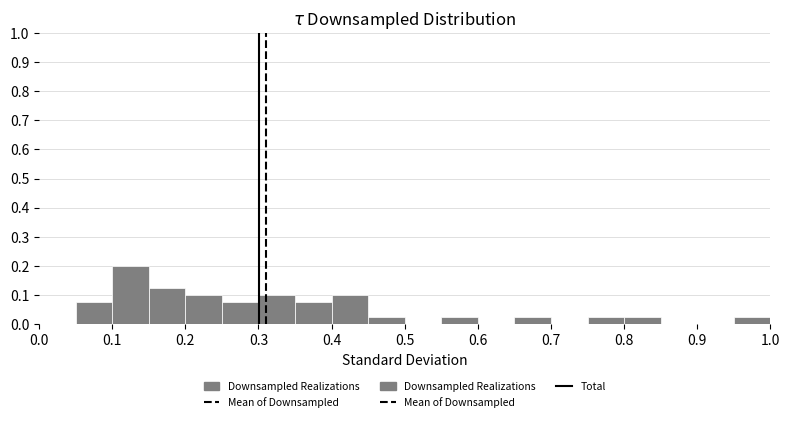

Reading left to right, list every bar in this chart as the range it spans on the x-axis followed by its height. The values are not printed on the chart, so give them approximately, as read against the axis.

0.00 to 0.05: 0
0.05 to 0.10: 0.08
0.10 to 0.15: 0.20
0.15 to 0.20: 0.13
0.20 to 0.25: 0.10
0.25 to 0.30: 0.08
0.30 to 0.35: 0.10
0.35 to 0.40: 0.08
0.40 to 0.45: 0.10
0.45 to 0.50: 0.03
0.50 to 0.55: 0
0.55 to 0.60: 0.03
0.60 to 0.65: 0
0.65 to 0.70: 0.03
0.70 to 0.75: 0
0.75 to 0.80: 0.03
0.80 to 0.85: 0.03
0.85 to 0.90: 0
0.90 to 0.95: 0
0.95 to 1.00: 0.03